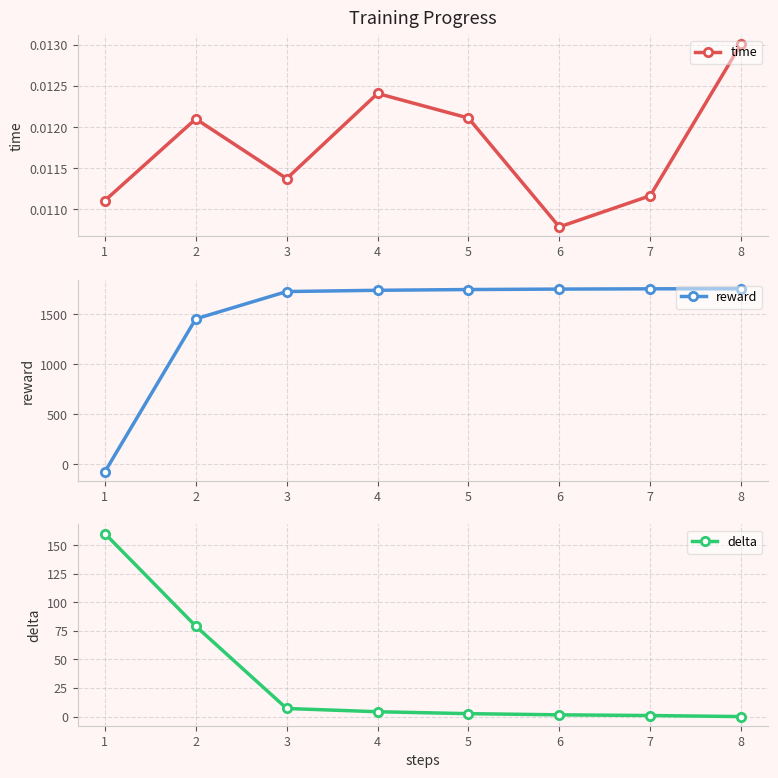

What is the sum of the reward values at 3 and 8?

3482.3